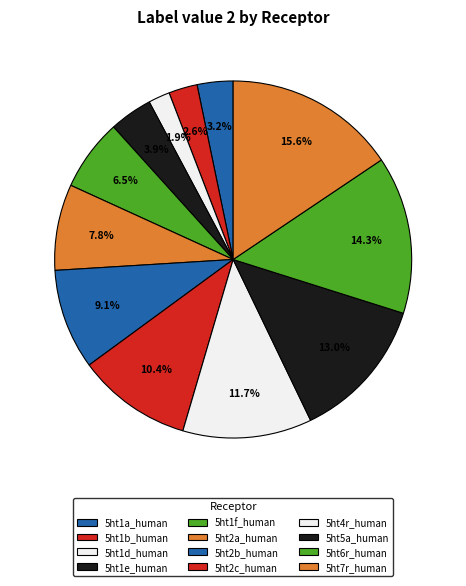

To the nearest percent, what is the average slice percentage?

8%